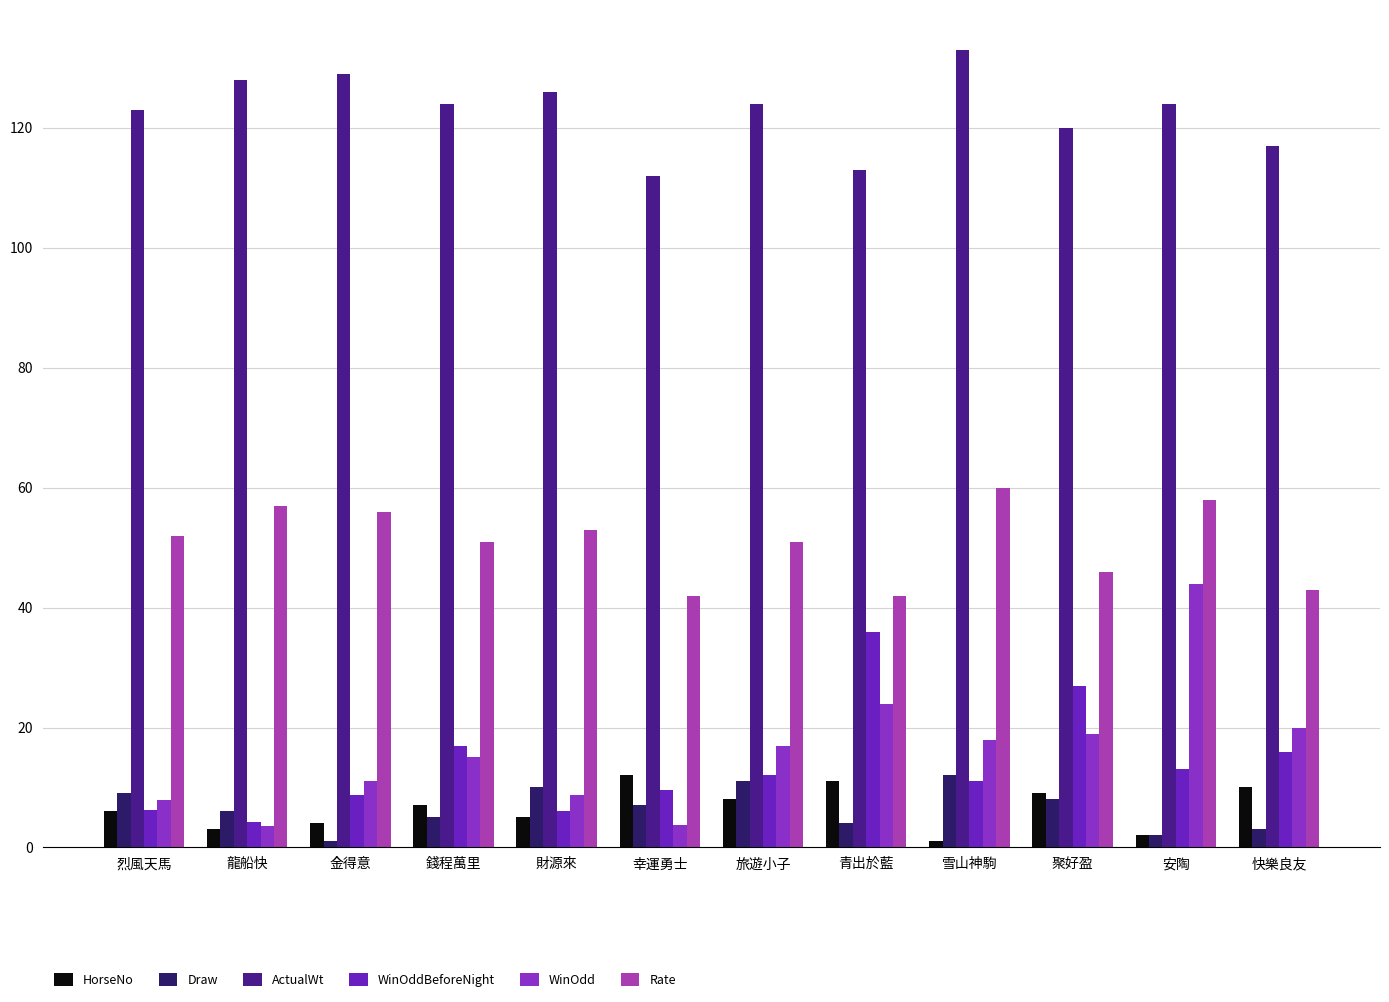

How many bars are there in each group?

6